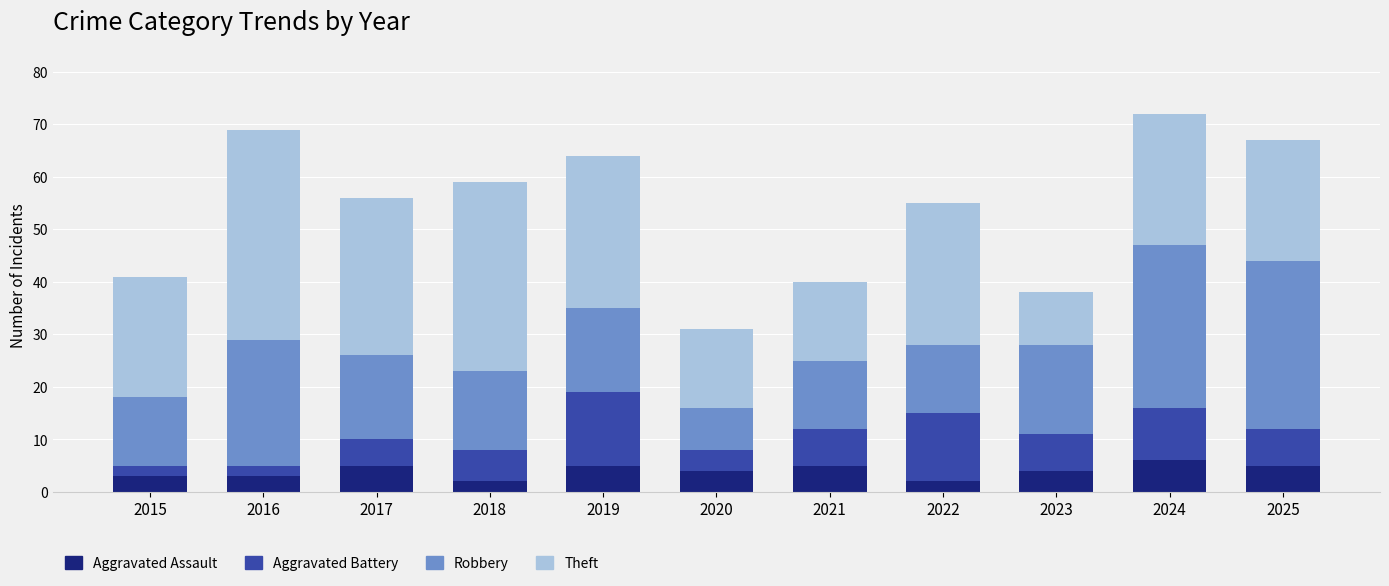

The value of Aggravated Assault at 2019 is 5. True or false?

True